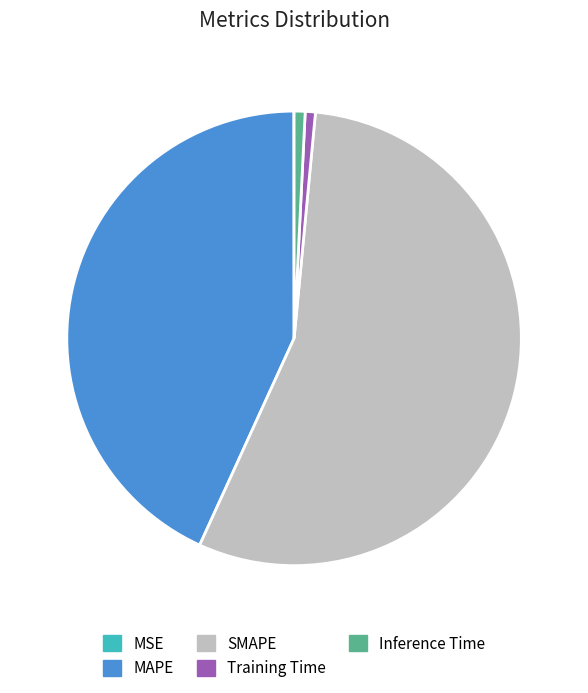

Which slice is the largest?

SMAPE